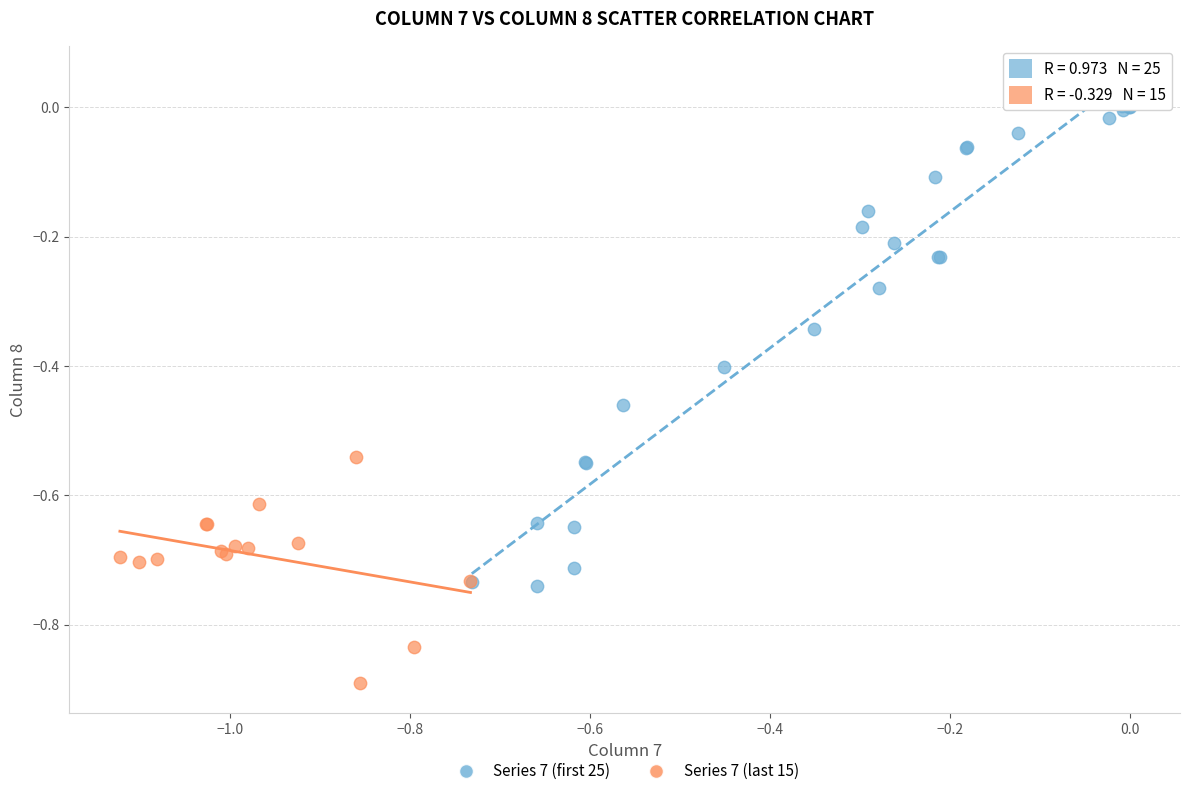

Which series has the largest Y range (max minus min)?

Series 7 (first 25)